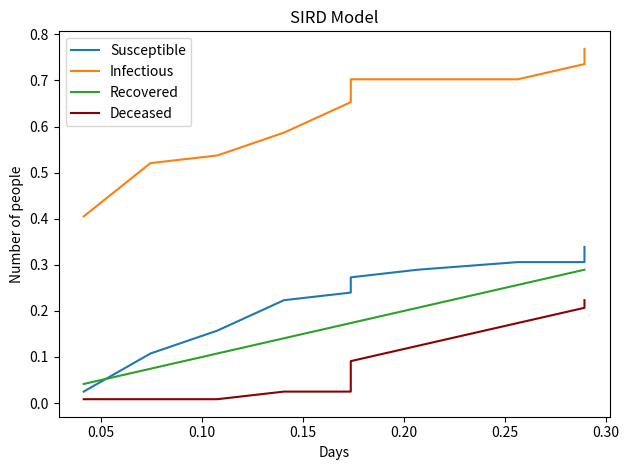

Reading left to right, what are all the values shown in this chart?

Susceptible: 0.0	0.1	0.2	0.2	0.2	0.3	0.3	0.3	0.3	0.3
Infectious: 0.4	0.5	0.5	0.6	0.7	0.7	0.7	0.7	0.7	0.8
Recovered: 0.0	0.1	0.1	0.1	0.2	0.2	0.2	0.3	0.3	0.3
Deceased: 0.0	0.0	0.0	0.0	0.0	0.1	0.1	0.2	0.2	0.2